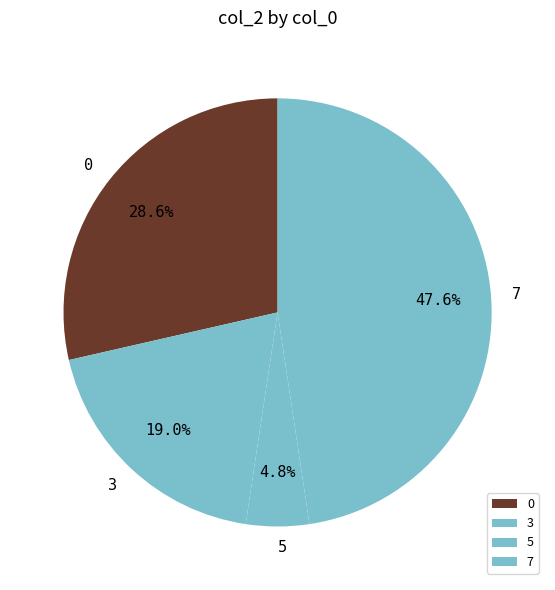

Which slice is the largest?

7